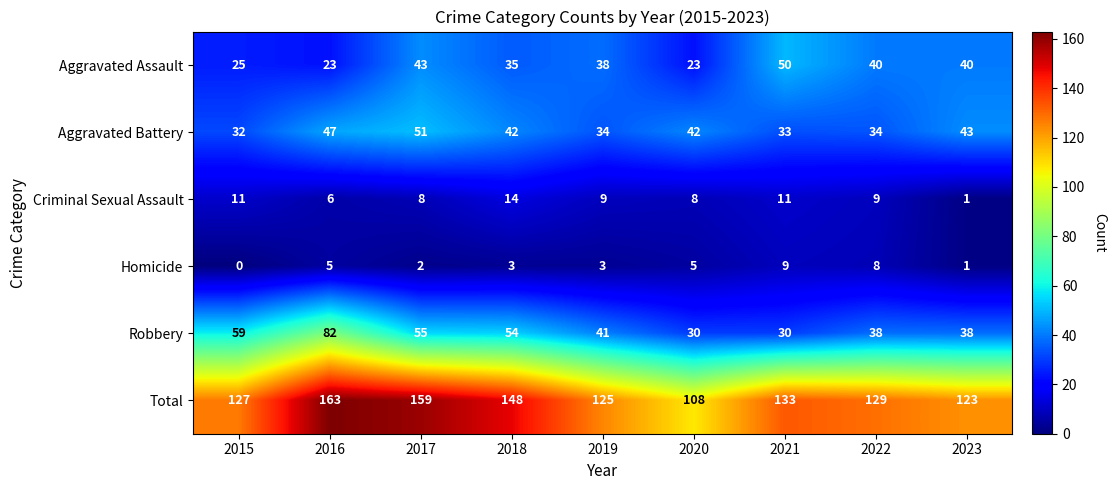

Which series changed the most between 2019 and 2022?

Homicide